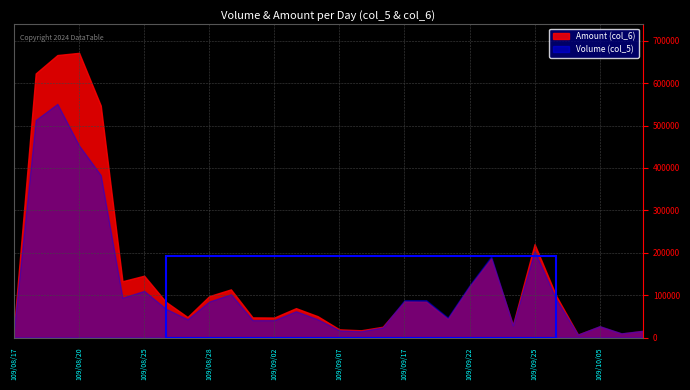

What is the label of the 26th point from the right?

109/08/21